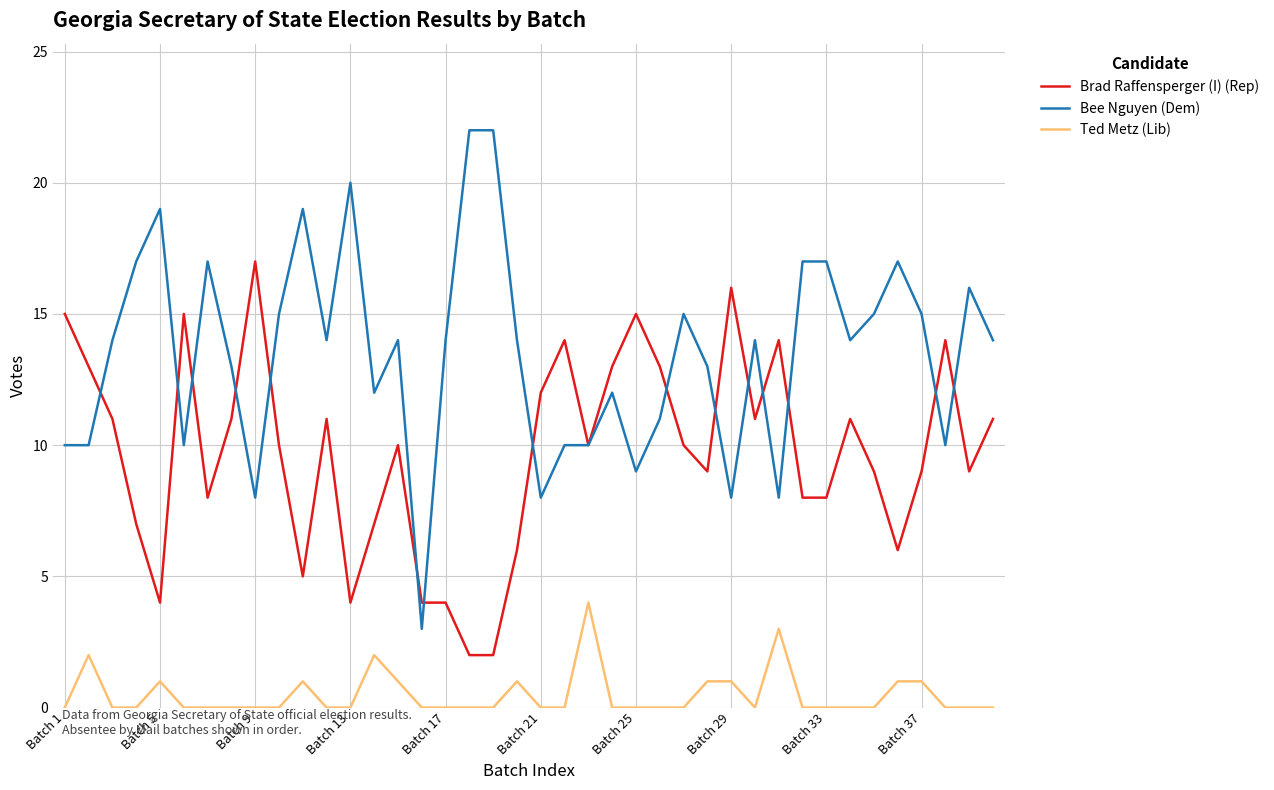

What is the maximum value shown in the chart?

22